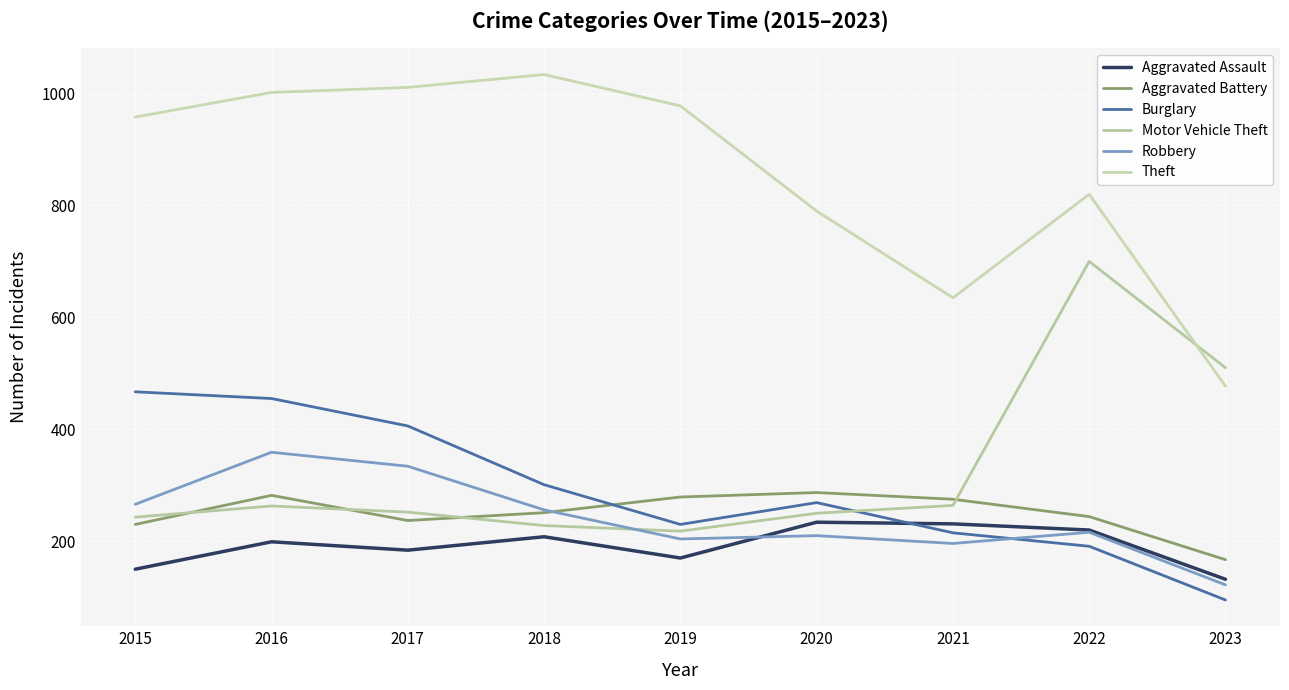

Does the chart have visible grid lines?

Yes